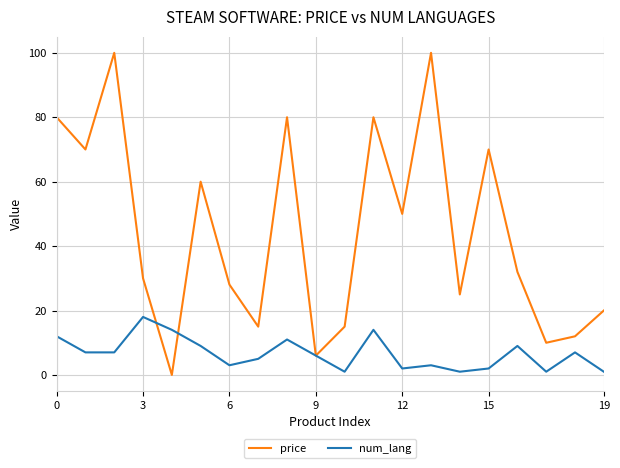

Rank the series by their average value, from highest to lowest.

price, num_lang